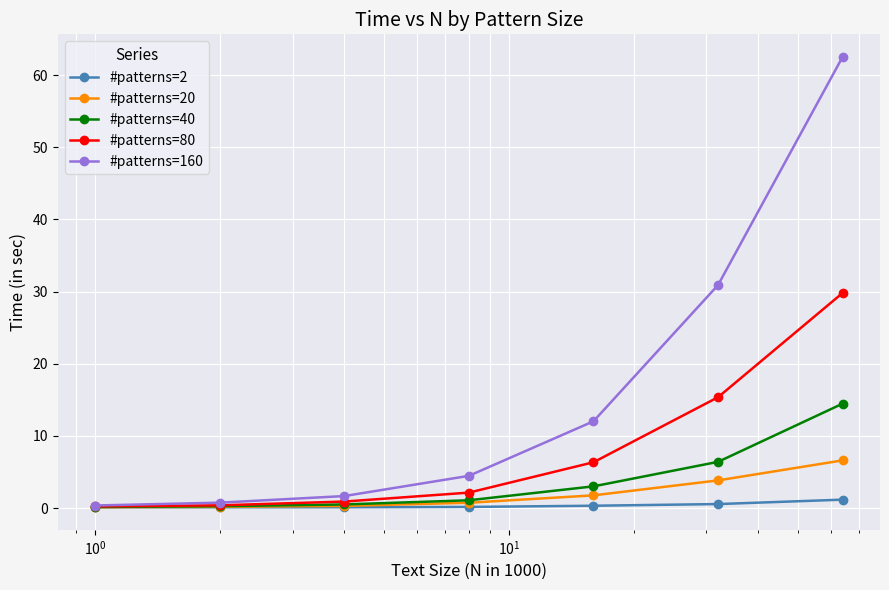

Which series has the largest total across all categories?

#patterns=160